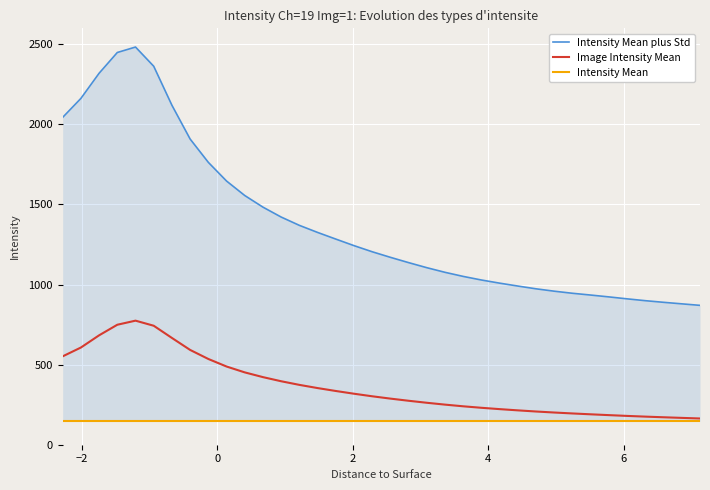

What is the difference between the maximum and second lowest values in the Intensity Mean plus Std series?

1603.1